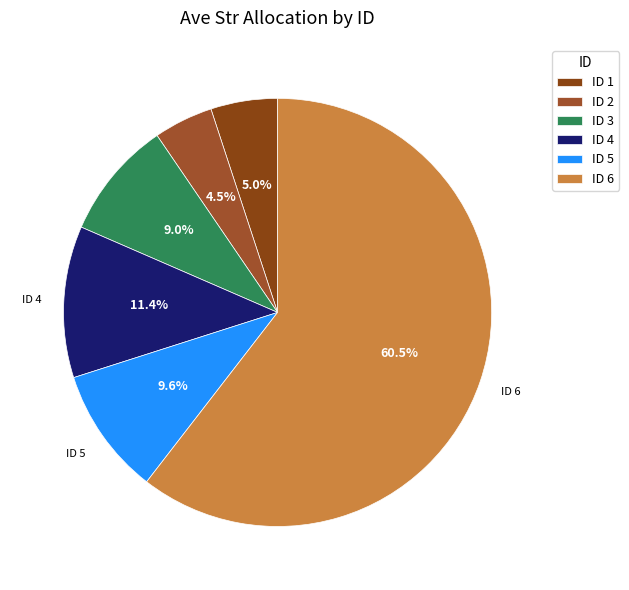

How many slices are in this pie chart?

6